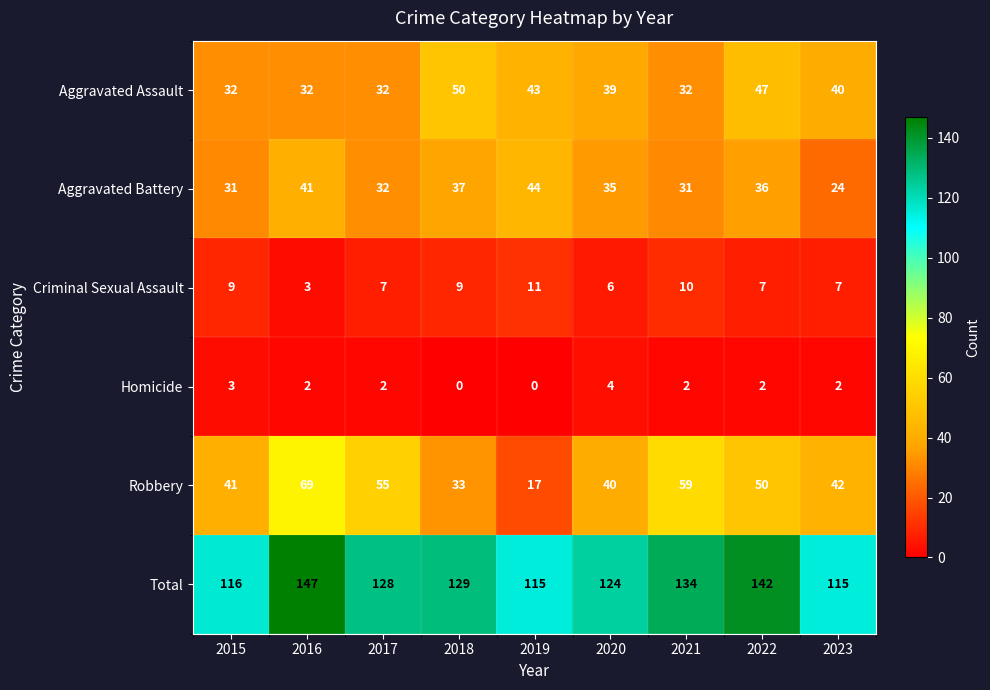

Rank the series by their maximum value, from lowest to highest.

Homicide, Criminal Sexual Assault, Aggravated Battery, Aggravated Assault, Robbery, Total